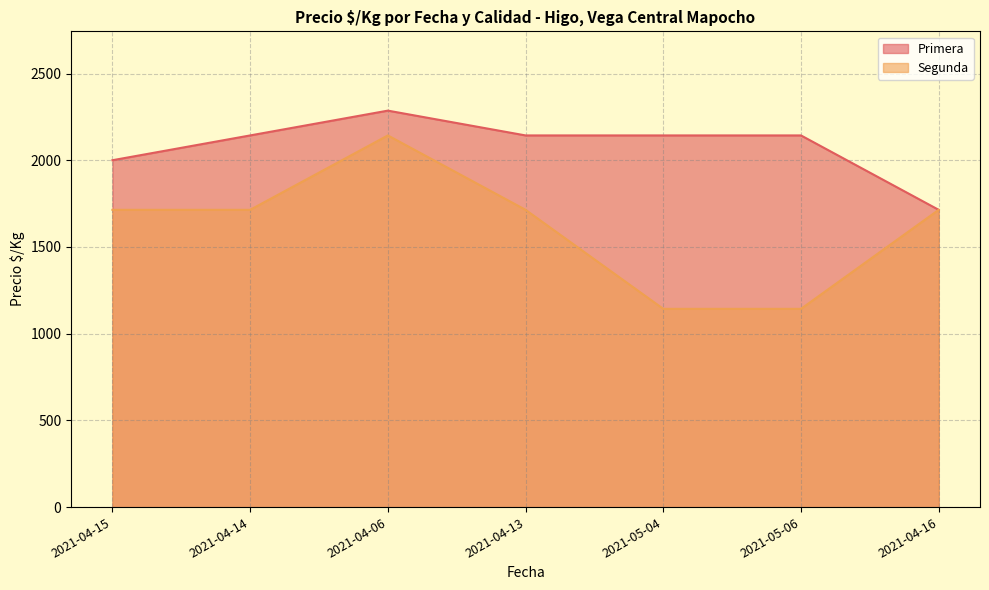

True or false: Segunda and Primera cross at least once.

False